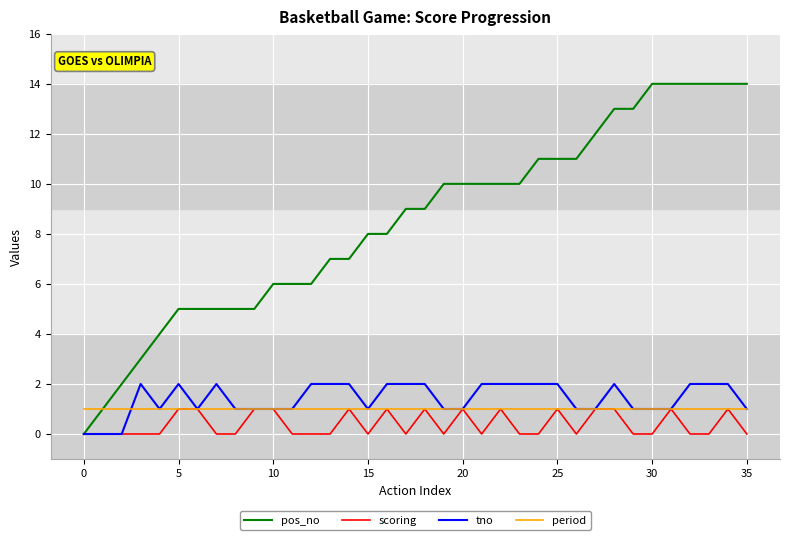

Which series has the widest spread of values?

pos_no